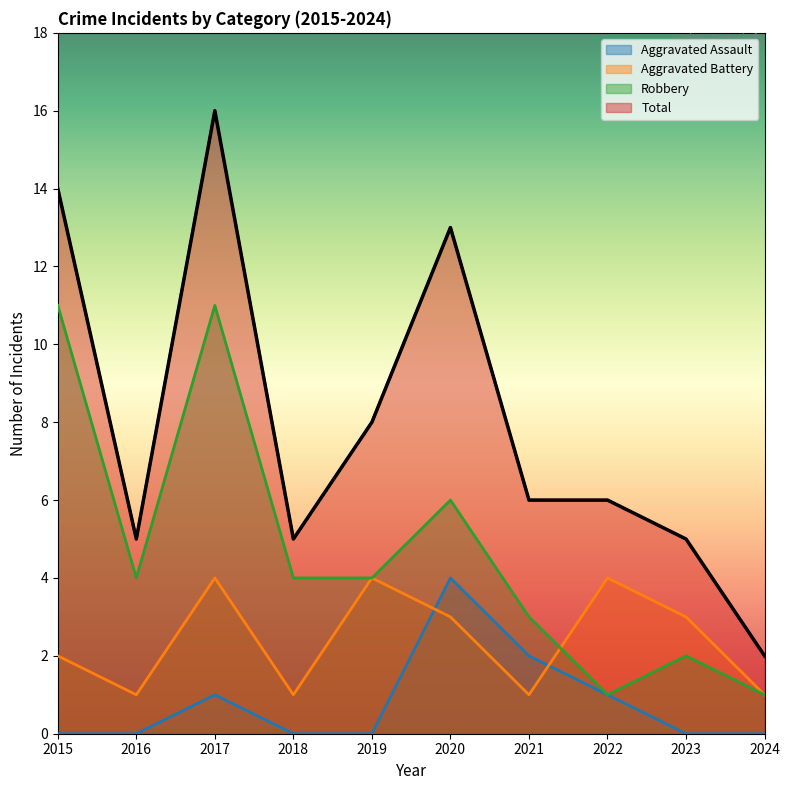

The value of Aggravated Battery at 2021 is 1. True or false?

True